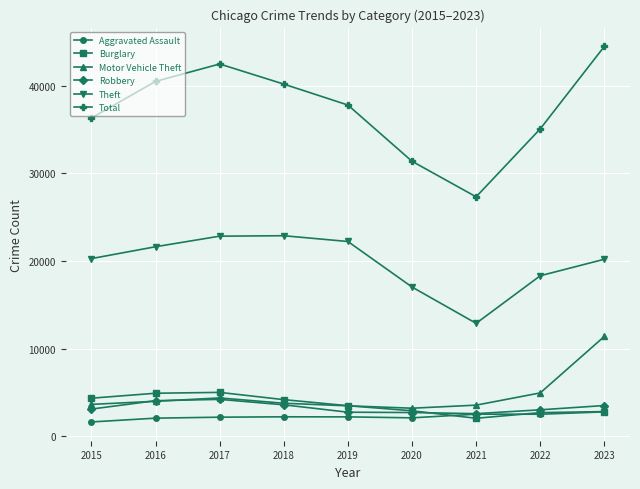

Is this an area chart (filled region under the line)?

No